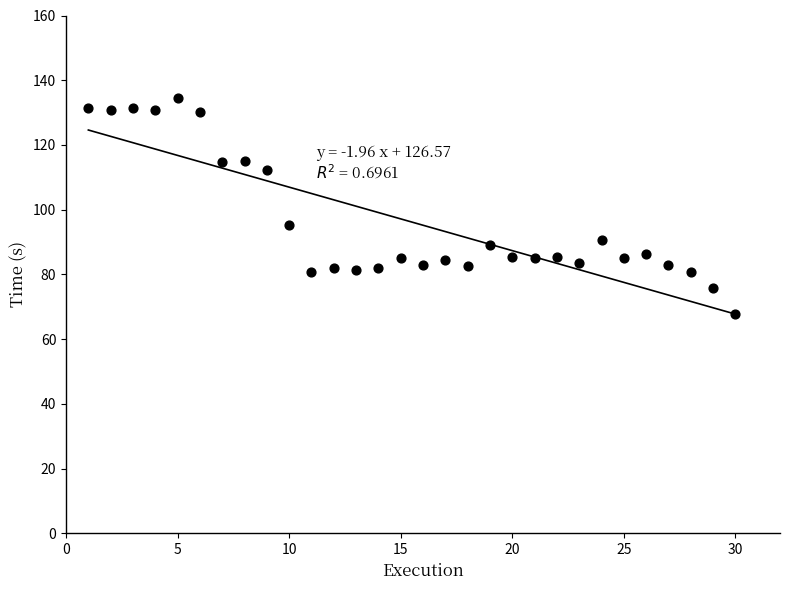

What Y value in the scatter plot is closest to 101?

95.4